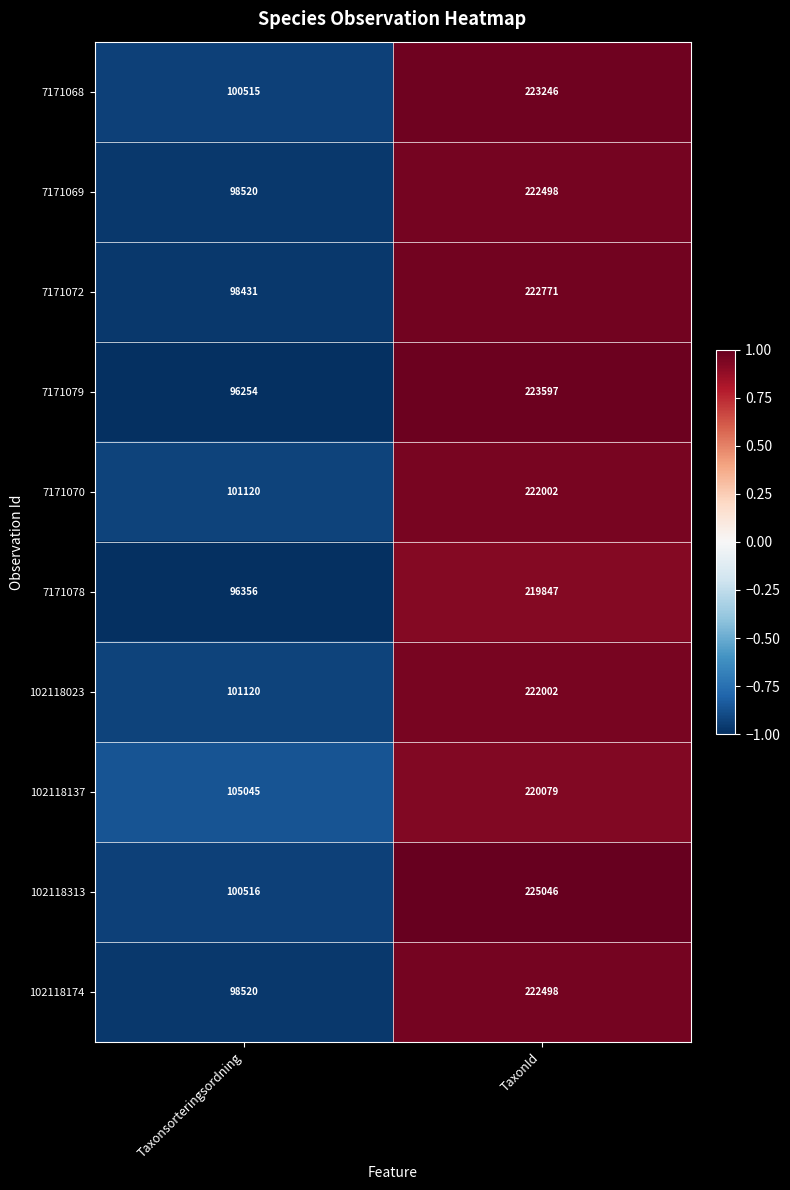

At which category does the chart reach its peak across all series?

TaxonId